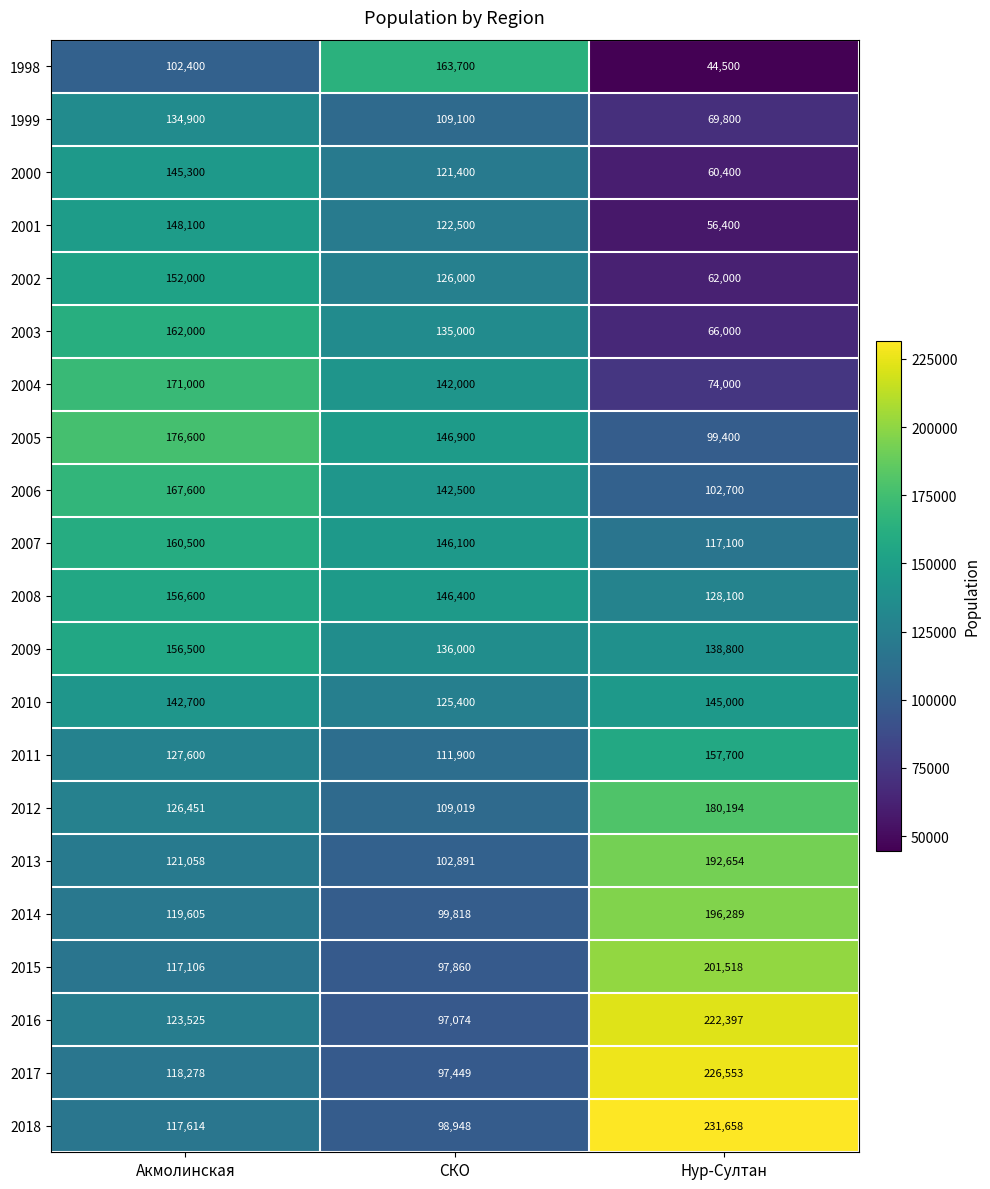

At which category is the sum across all series the highest?

Акмолинская